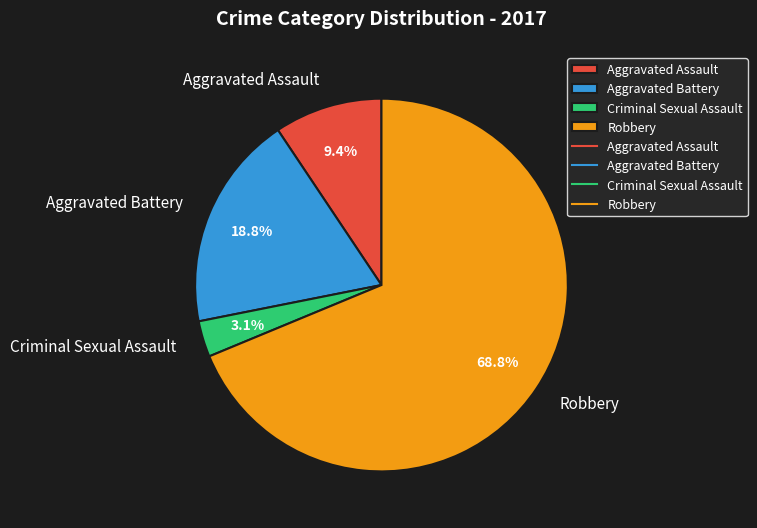

Between Criminal Sexual Assault and Aggravated Assault, which is larger?

Aggravated Assault